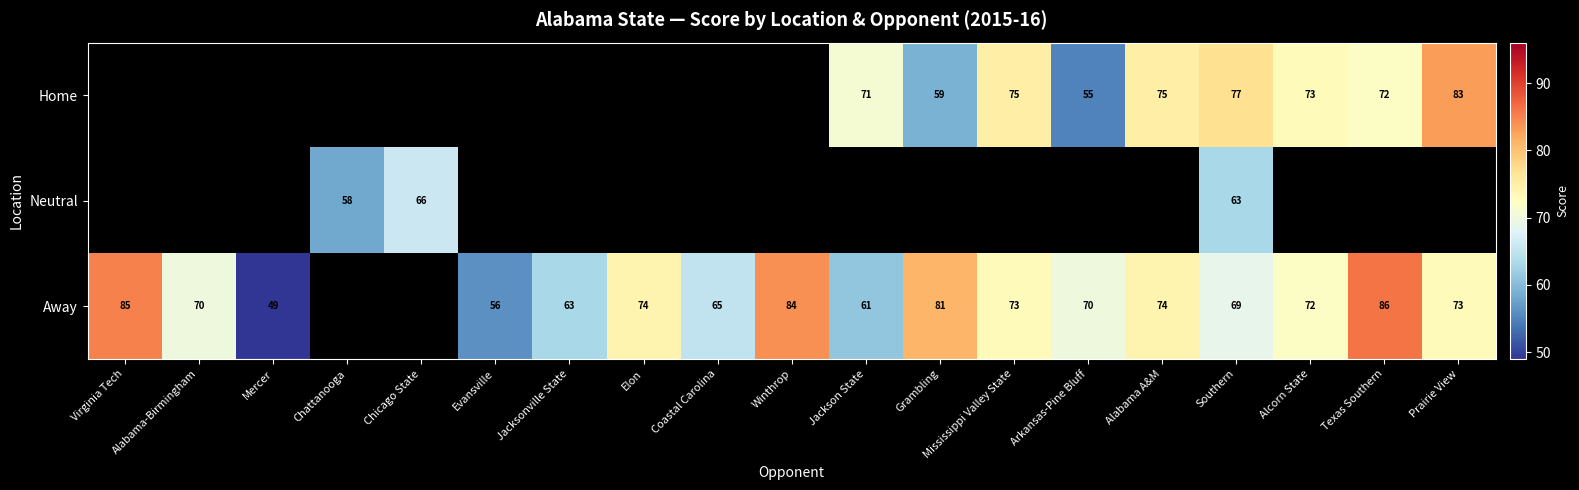

What is the minimum value shown in the chart?

49.0